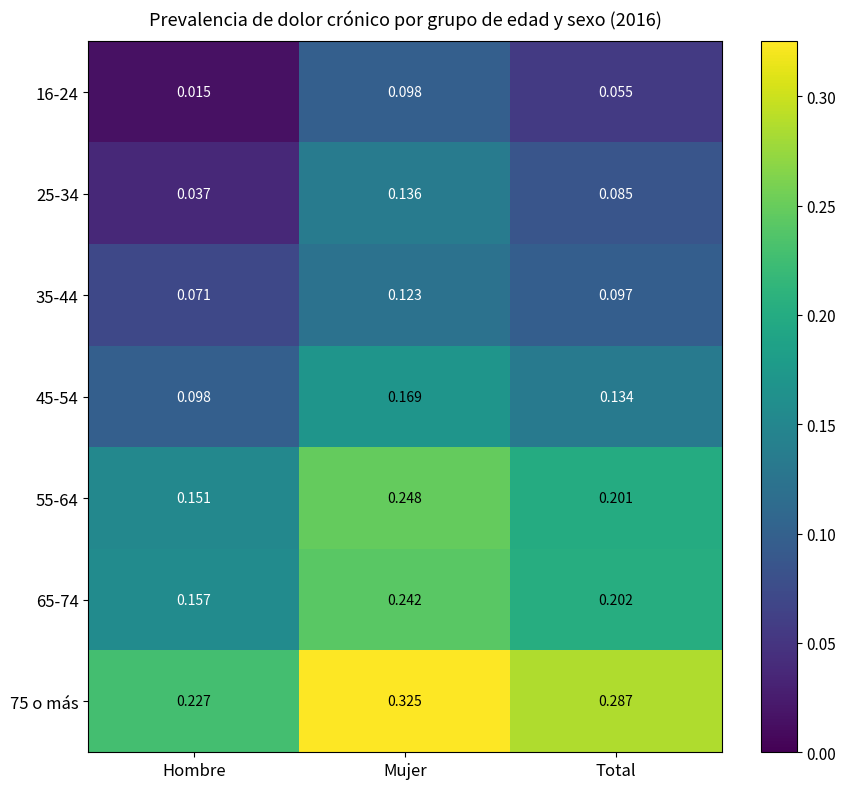

At which category is the sum across all series the highest?

Mujer